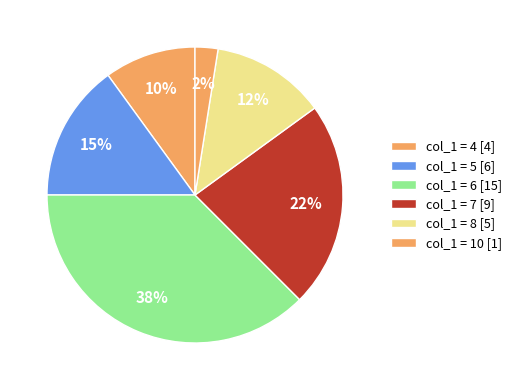

How many slices are in this pie chart?

6